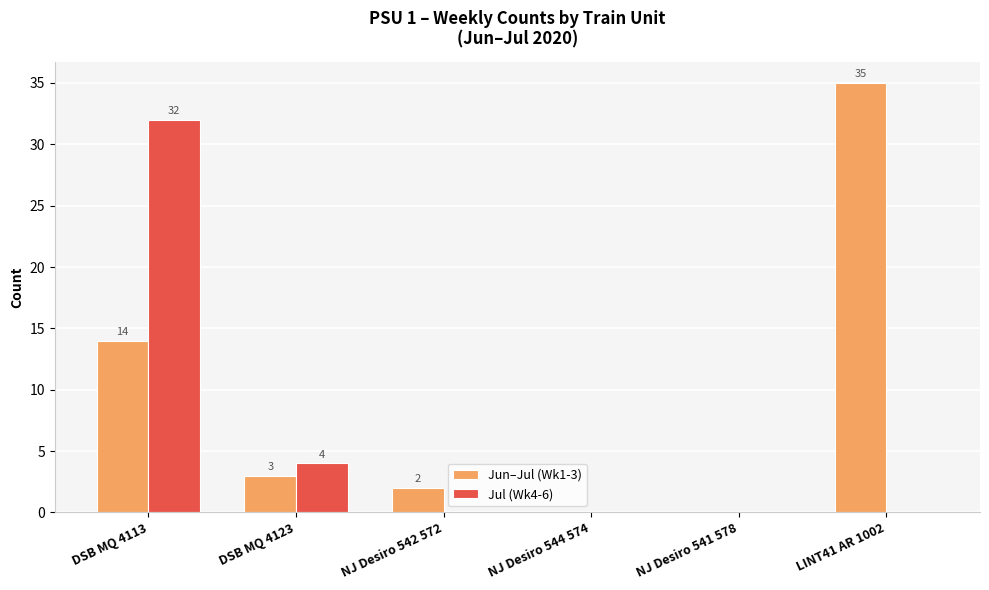

Reading right to left, extract all data points from this chart.

Jun–Jul (Wk1-3): LINT41 AR 1002=35	NJ Desiro 541 578=0	NJ Desiro 544 574=0	NJ Desiro 542 572=2	DSB MQ 4123=3	DSB MQ 4113=14
Jul (Wk4-6): LINT41 AR 1002=0	NJ Desiro 541 578=0	NJ Desiro 544 574=0	NJ Desiro 542 572=0	DSB MQ 4123=4	DSB MQ 4113=32